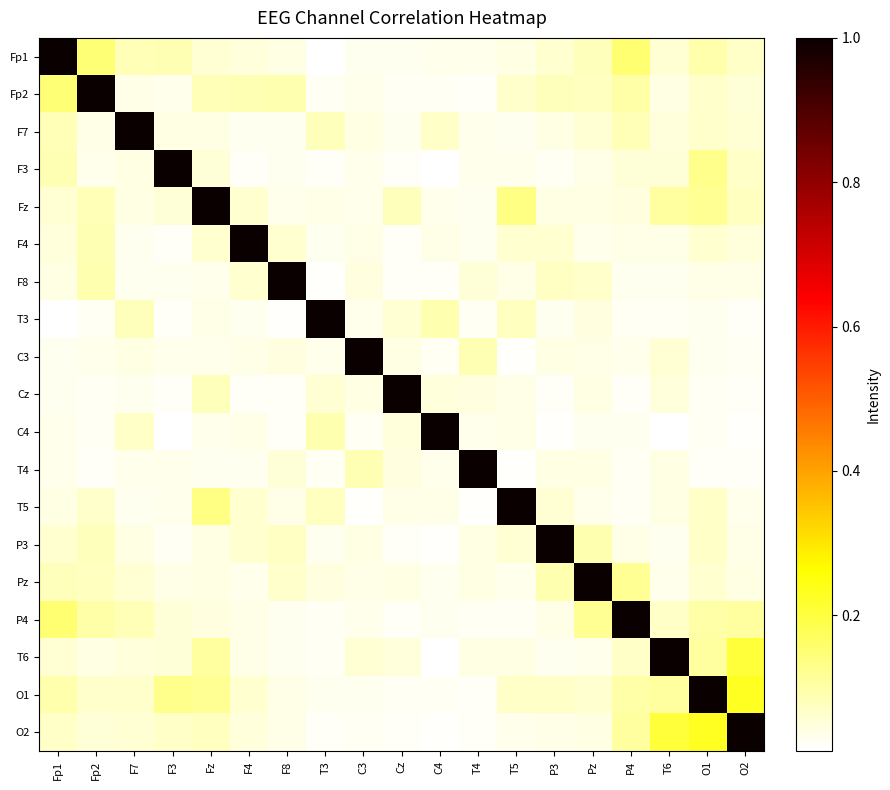

Reading left to right, extract all data points from this chart.

Fp1: Fp1=1.0	Fp2=0.2	F7=0.1	F3=0.1	Fz=0.1	F4=0.0	F8=0.0	T3=0.0	C3=0.0	Cz=0.0	C4=0.0	T4=0.0	T5=0.0	P3=0.1	Pz=0.1	P4=0.2	T6=0.1	O1=0.1	O2=0.1
Fp2: Fp1=0.2	Fp2=1.0	F7=0.0	F3=0.0	Fz=0.1	F4=0.1	F8=0.1	T3=0.0	C3=0.0	Cz=0.0	C4=0.0	T4=0.0	T5=0.1	P3=0.1	Pz=0.1	P4=0.1	T6=0.0	O1=0.1	O2=0.1
F7: Fp1=0.1	Fp2=0.0	F7=1.0	F3=0.0	Fz=0.0	F4=0.0	F8=0.0	T3=0.1	C3=0.0	Cz=0.0	C4=0.1	T4=0.0	T5=0.0	P3=0.0	Pz=0.1	P4=0.1	T6=0.0	O1=0.1	O2=0.1
F3: Fp1=0.1	Fp2=0.0	F7=0.0	F3=1.0	Fz=0.1	F4=0.0	F8=0.0	T3=0.0	C3=0.0	Cz=0.0	C4=0.0	T4=0.0	T5=0.0	P3=0.0	Pz=0.0	P4=0.1	T6=0.1	O1=0.1	O2=0.1
Fz: Fp1=0.1	Fp2=0.1	F7=0.0	F3=0.1	Fz=1.0	F4=0.1	F8=0.0	T3=0.0	C3=0.0	Cz=0.1	C4=0.0	T4=0.0	T5=0.1	P3=0.0	Pz=0.0	P4=0.0	T6=0.1	O1=0.1	O2=0.1
F4: Fp1=0.0	Fp2=0.1	F7=0.0	F3=0.0	Fz=0.1	F4=1.0	F8=0.1	T3=0.0	C3=0.0	Cz=0.0	C4=0.0	T4=0.0	T5=0.1	P3=0.1	Pz=0.0	P4=0.0	T6=0.0	O1=0.1	O2=0.0
F8: Fp1=0.0	Fp2=0.1	F7=0.0	F3=0.0	Fz=0.0	F4=0.1	F8=1.0	T3=0.0	C3=0.0	Cz=0.0	C4=0.0	T4=0.1	T5=0.0	P3=0.1	Pz=0.1	P4=0.0	T6=0.0	O1=0.0	O2=0.0
T3: Fp1=0.0	Fp2=0.0	F7=0.1	F3=0.0	Fz=0.0	F4=0.0	F8=0.0	T3=1.0	C3=0.0	Cz=0.1	C4=0.1	T4=0.0	T5=0.1	P3=0.0	Pz=0.0	P4=0.0	T6=0.0	O1=0.0	O2=0.0
C3: Fp1=0.0	Fp2=0.0	F7=0.0	F3=0.0	Fz=0.0	F4=0.0	F8=0.0	T3=0.0	C3=1.0	Cz=0.0	C4=0.0	T4=0.1	T5=0.0	P3=0.0	Pz=0.0	P4=0.0	T6=0.1	O1=0.0	O2=0.0
Cz: Fp1=0.0	Fp2=0.0	F7=0.0	F3=0.0	Fz=0.1	F4=0.0	F8=0.0	T3=0.1	C3=0.0	Cz=1.0	C4=0.0	T4=0.0	T5=0.0	P3=0.0	Pz=0.0	P4=0.0	T6=0.0	O1=0.0	O2=0.0
C4: Fp1=0.0	Fp2=0.0	F7=0.1	F3=0.0	Fz=0.0	F4=0.0	F8=0.0	T3=0.1	C3=0.0	Cz=0.0	C4=1.0	T4=0.0	T5=0.0	P3=0.0	Pz=0.0	P4=0.0	T6=0.0	O1=0.0	O2=0.0
T4: Fp1=0.0	Fp2=0.0	F7=0.0	F3=0.0	Fz=0.0	F4=0.0	F8=0.1	T3=0.0	C3=0.1	Cz=0.0	C4=0.0	T4=1.0	T5=0.0	P3=0.0	Pz=0.0	P4=0.0	T6=0.0	O1=0.0	O2=0.0
T5: Fp1=0.0	Fp2=0.1	F7=0.0	F3=0.0	Fz=0.1	F4=0.1	F8=0.0	T3=0.1	C3=0.0	Cz=0.0	C4=0.0	T4=0.0	T5=1.0	P3=0.1	Pz=0.0	P4=0.0	T6=0.0	O1=0.1	O2=0.0
P3: Fp1=0.1	Fp2=0.1	F7=0.0	F3=0.0	Fz=0.0	F4=0.1	F8=0.1	T3=0.0	C3=0.0	Cz=0.0	C4=0.0	T4=0.0	T5=0.1	P3=1.0	Pz=0.1	P4=0.0	T6=0.0	O1=0.1	O2=0.0
Pz: Fp1=0.1	Fp2=0.1	F7=0.1	F3=0.0	Fz=0.0	F4=0.0	F8=0.1	T3=0.0	C3=0.0	Cz=0.0	C4=0.0	T4=0.0	T5=0.0	P3=0.1	Pz=1.0	P4=0.1	T6=0.0	O1=0.1	O2=0.0
P4: Fp1=0.2	Fp2=0.1	F7=0.1	F3=0.1	Fz=0.0	F4=0.0	F8=0.0	T3=0.0	C3=0.0	Cz=0.0	C4=0.0	T4=0.0	T5=0.0	P3=0.0	Pz=0.1	P4=1.0	T6=0.1	O1=0.1	O2=0.1
T6: Fp1=0.1	Fp2=0.0	F7=0.0	F3=0.1	Fz=0.1	F4=0.0	F8=0.0	T3=0.0	C3=0.1	Cz=0.0	C4=0.0	T4=0.0	T5=0.0	P3=0.0	Pz=0.0	P4=0.1	T6=1.0	O1=0.1	O2=0.2
O1: Fp1=0.1	Fp2=0.1	F7=0.1	F3=0.1	Fz=0.1	F4=0.1	F8=0.0	T3=0.0	C3=0.0	Cz=0.0	C4=0.0	T4=0.0	T5=0.1	P3=0.1	Pz=0.1	P4=0.1	T6=0.1	O1=1.0	O2=0.2
O2: Fp1=0.1	Fp2=0.1	F7=0.1	F3=0.1	Fz=0.1	F4=0.0	F8=0.0	T3=0.0	C3=0.0	Cz=0.0	C4=0.0	T4=0.0	T5=0.0	P3=0.0	Pz=0.0	P4=0.1	T6=0.2	O1=0.2	O2=1.0